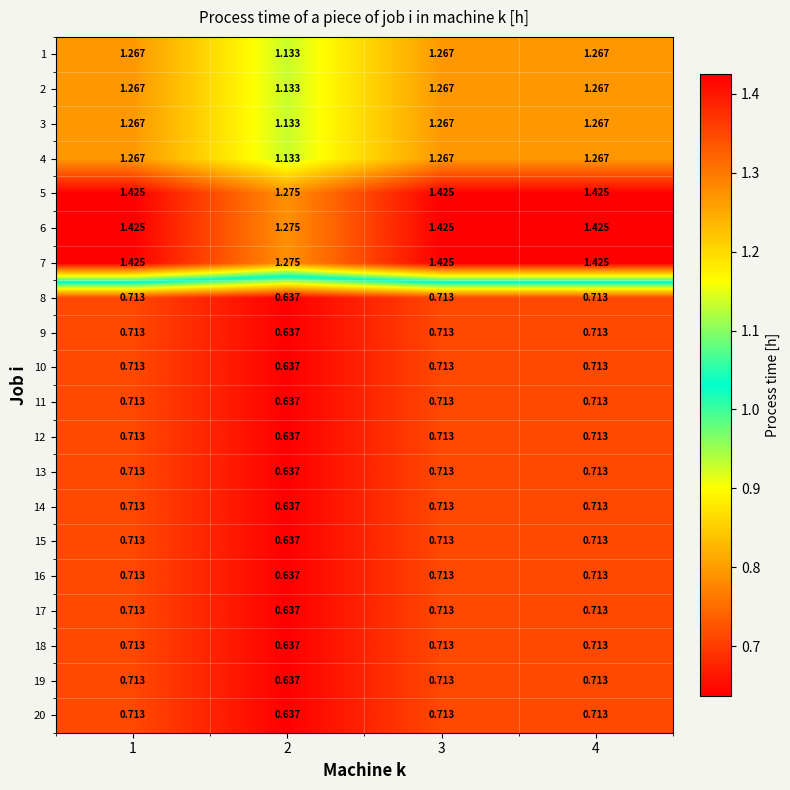

Is the value of 18 at 2 greater than the value of 1 at 2?

No